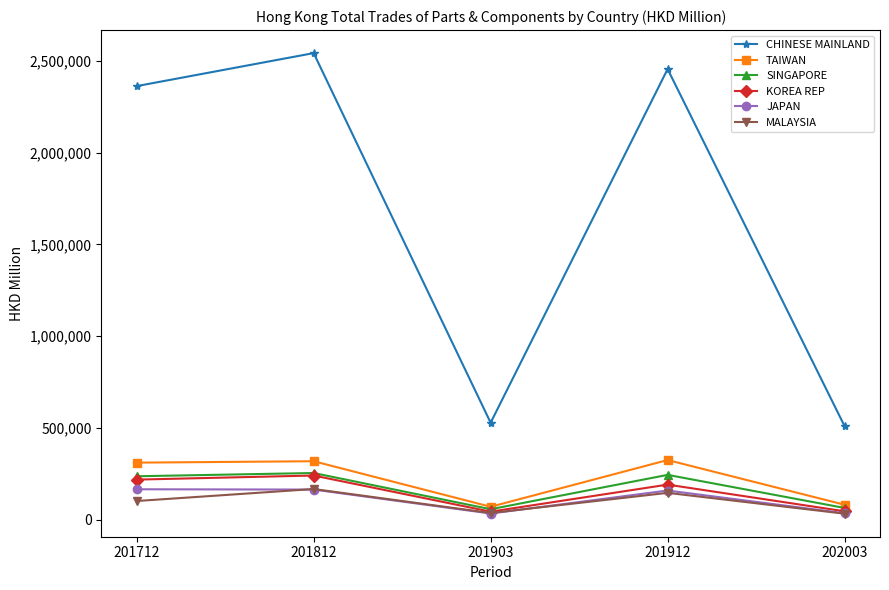

What is the sum of all MALAYSIA values?

485856.4